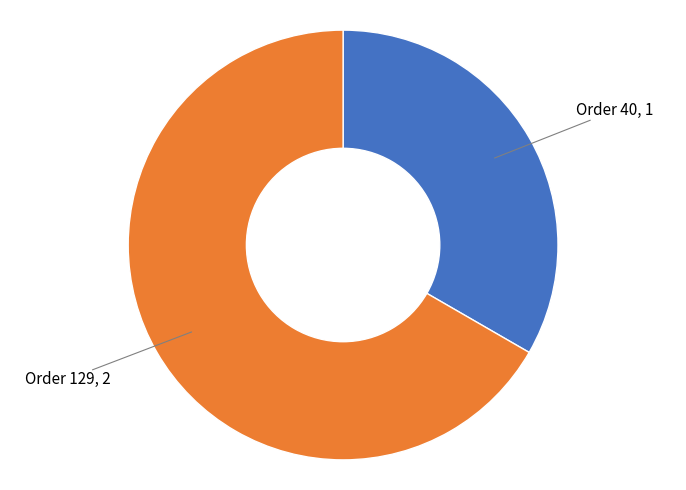

What is the smallest slice in the pie chart?

Order 40